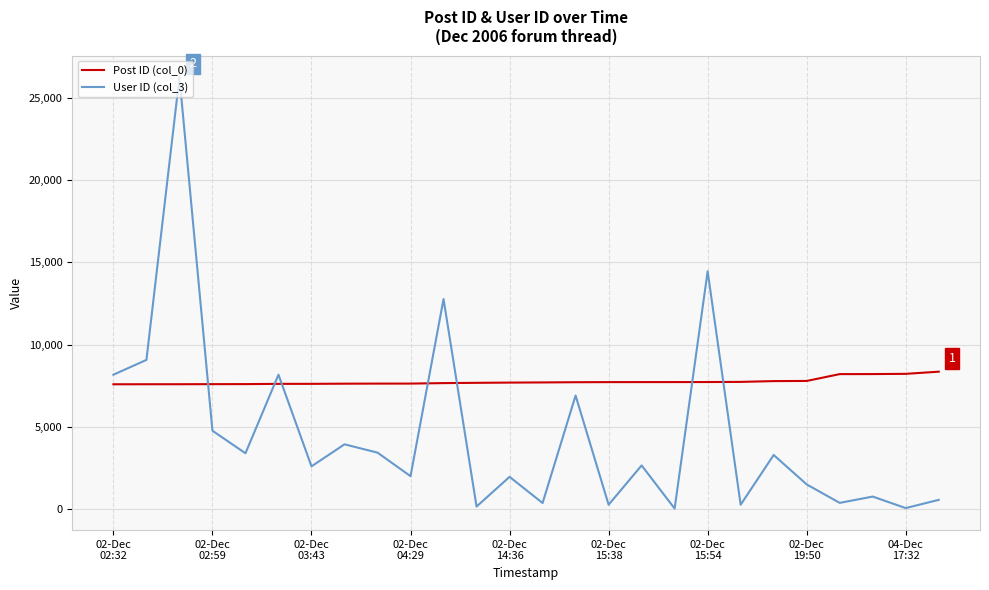

Which series has the largest range (max minus min)?

User ID (col_3)